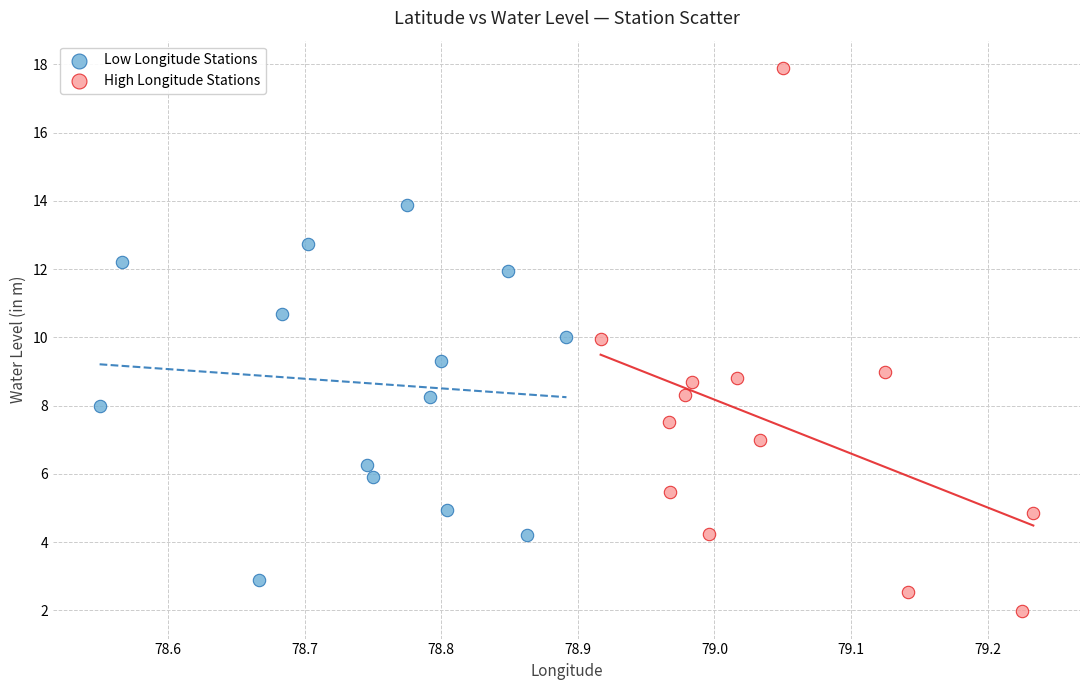

Which series has the largest Y range (max minus min)?

High Longitude Stations